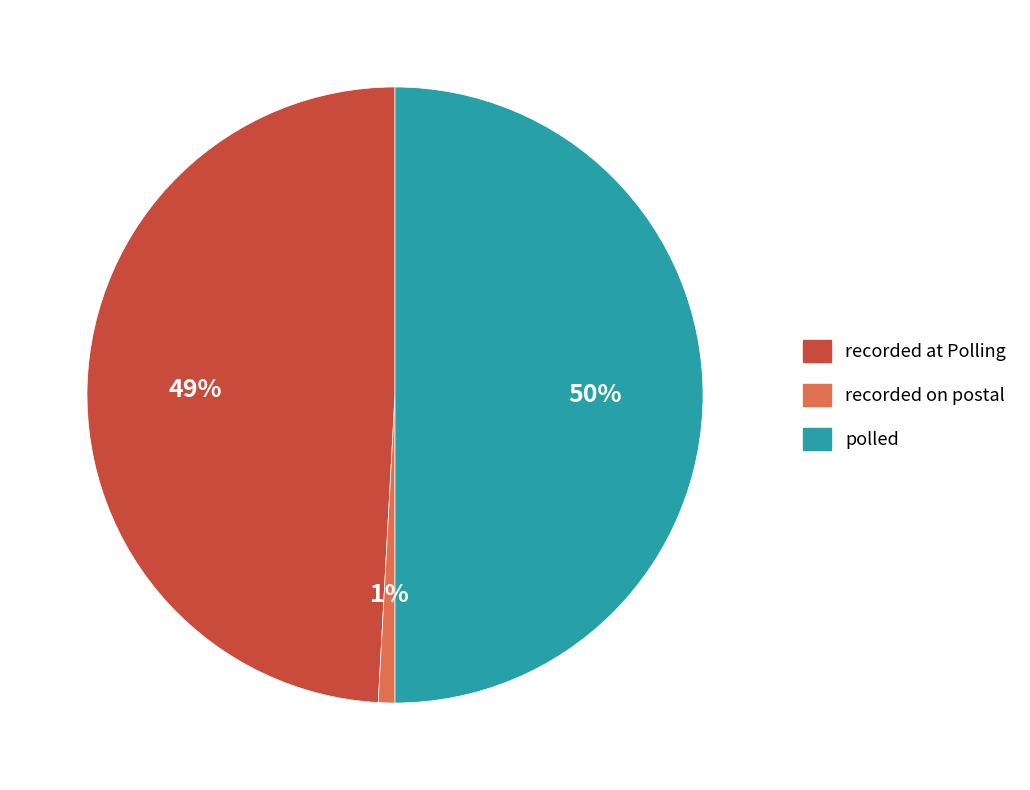

To the nearest percent, what portion does recorded at Polling represent?

49%